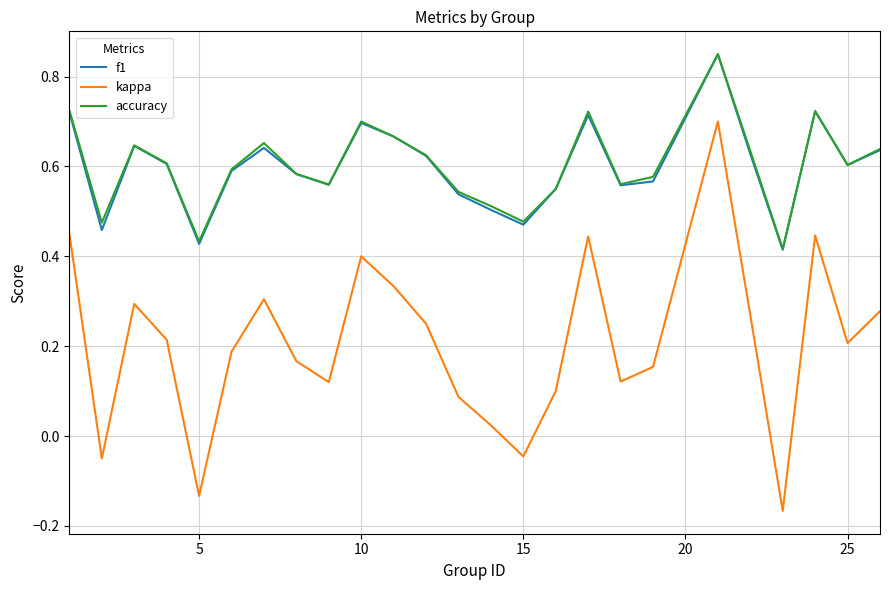

How many values in the kappa series exceed 0?

21